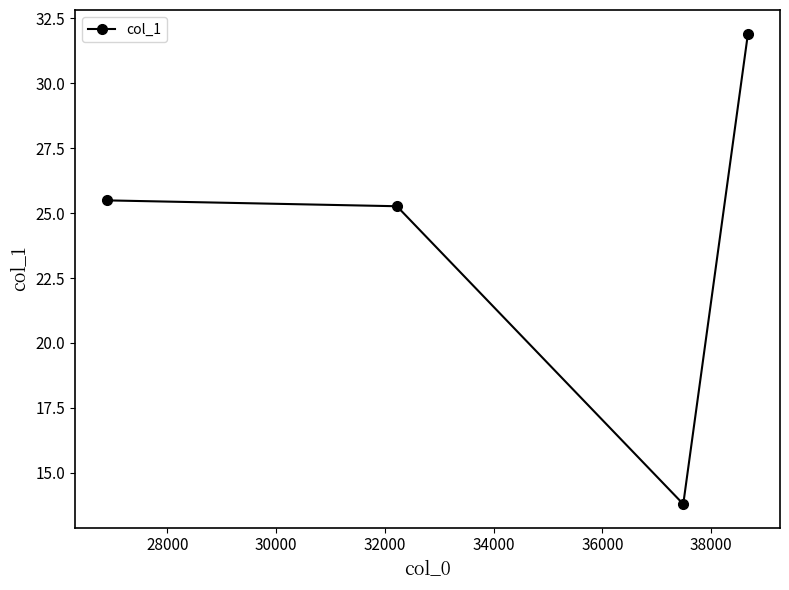

What is the difference between the maximum and minimum values?

18.1